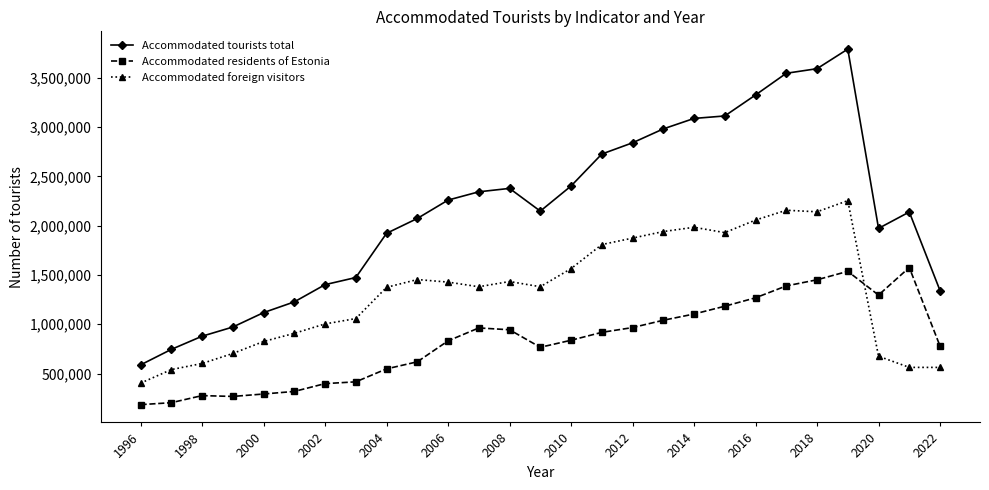

True or false: Accommodated foreign visitors has more than 2 interior local peaks.

True